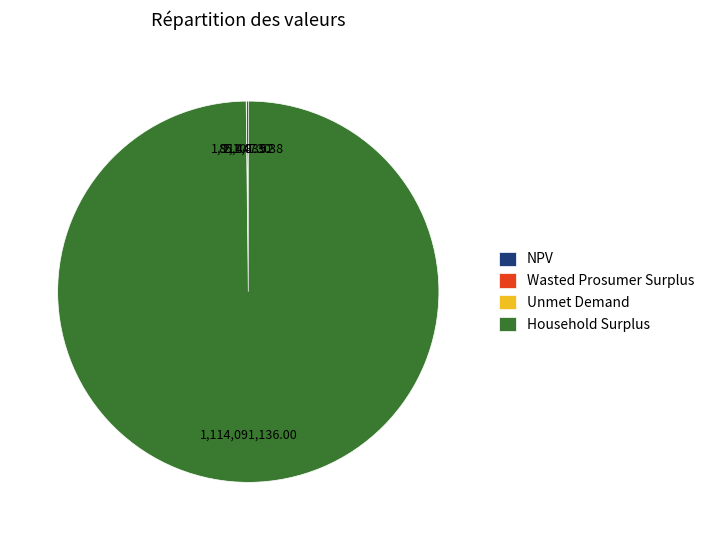

Which slice represents more than half of the pie?

Household Surplus